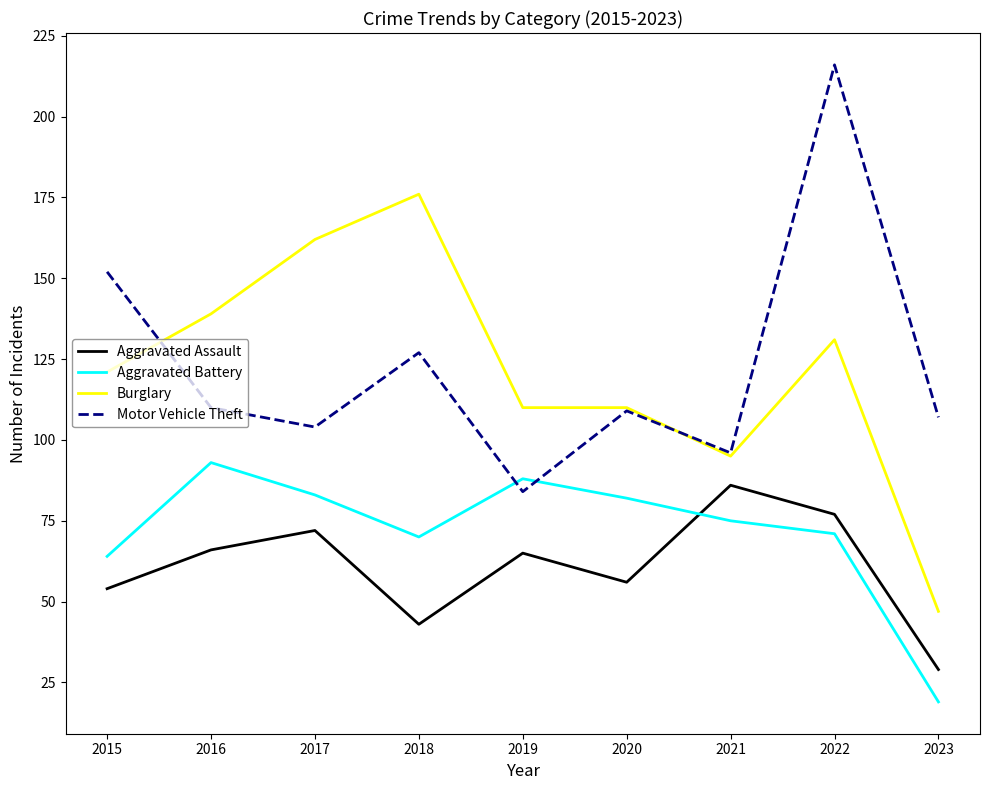

How many lines are shown in the chart?

4